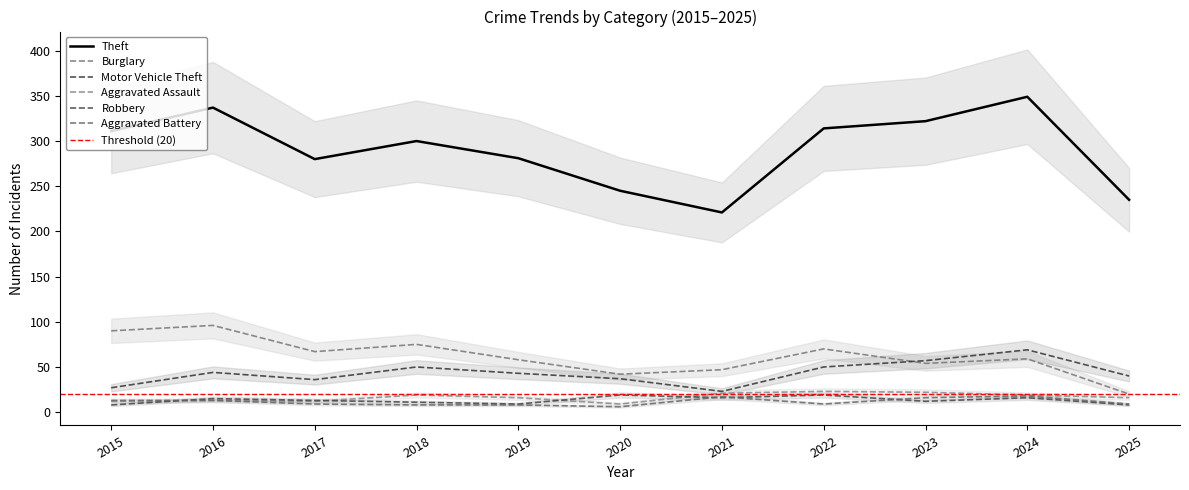

Which series has the largest total across all categories?

Theft